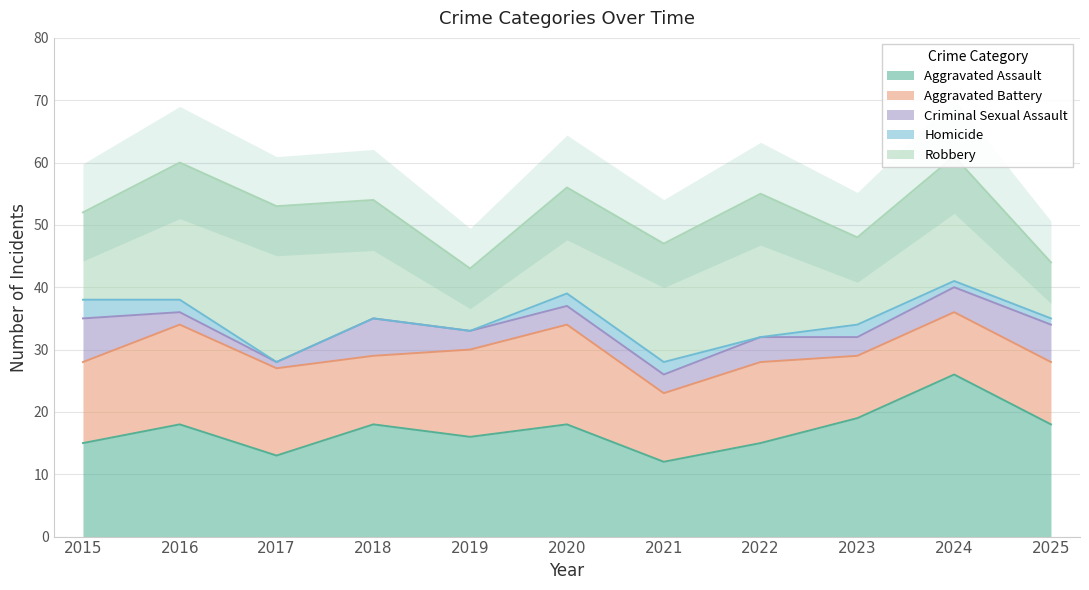

What value does the Aggravated Assault series have at 2018, to the nearest 10?

20